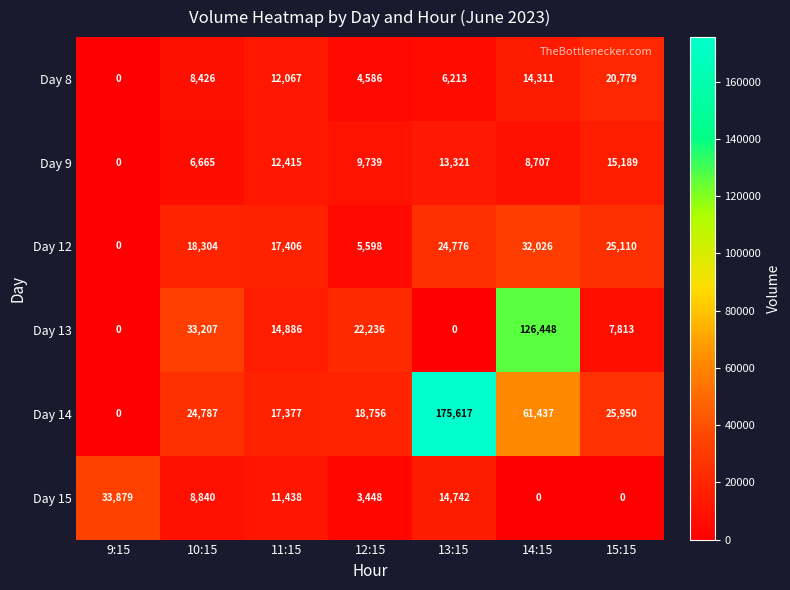

What is the difference between the highest and lowest values at 11:15?

5968